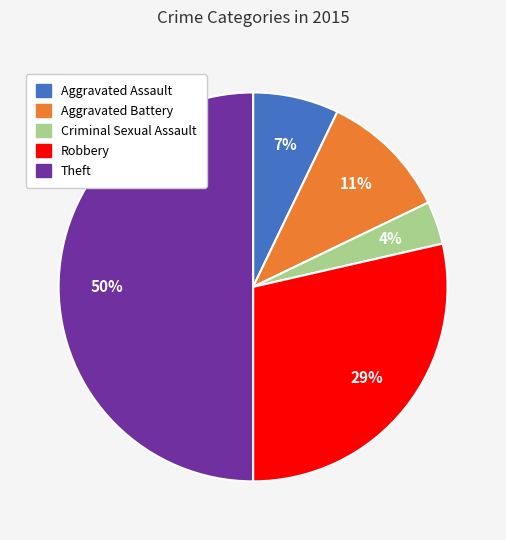

Between Aggravated Battery and Criminal Sexual Assault, which is larger?

Aggravated Battery